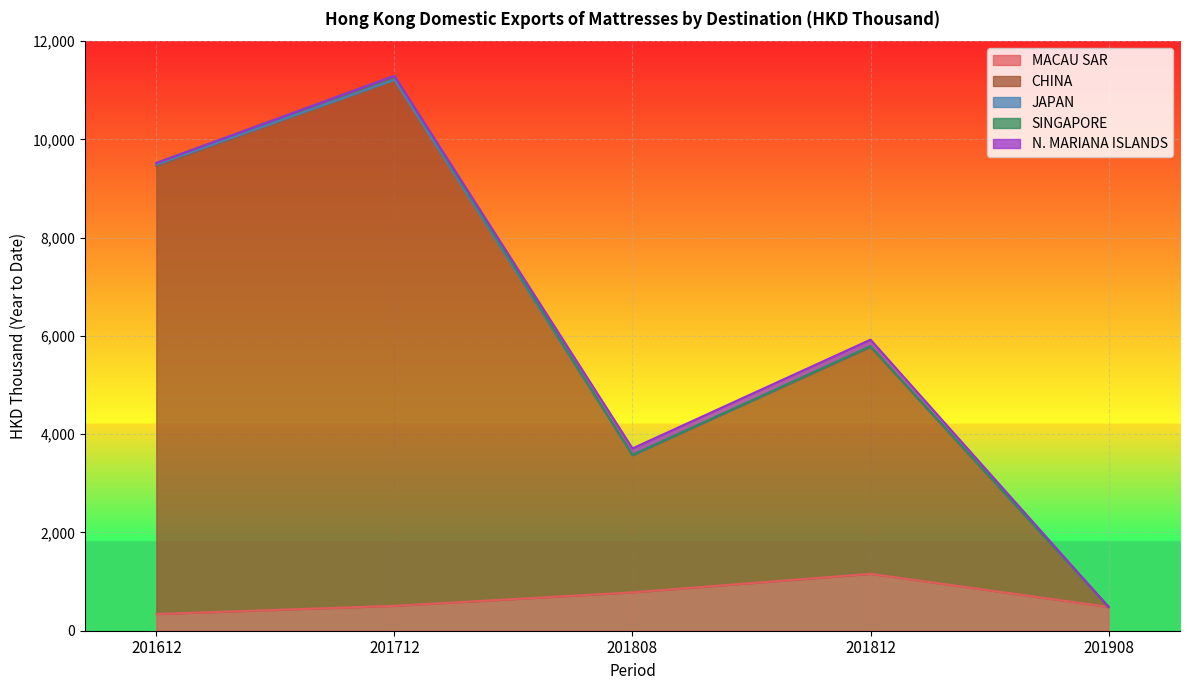

Which category has the lowest value in the MACAU SAR series?

201612